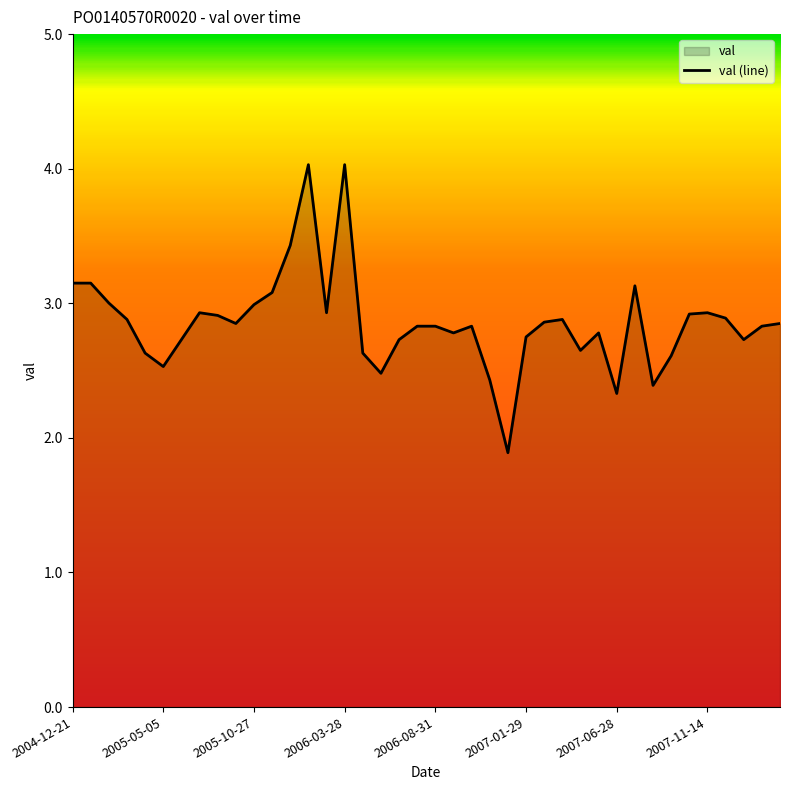

True or false: the data has more than 0 interior local peaks.

True